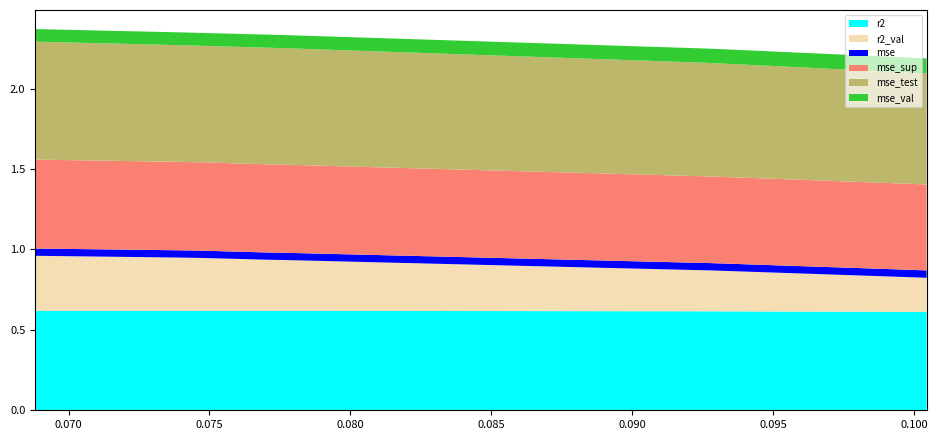

Reading left to right, list all the values displayed in this chart.

r2: 0.6	0.6	0.6	0.6	0.6	0.6	0.6	0.6	0.6	0.6
r2_val: 0.2	0.2	0.2	0.3	0.3	0.3	0.3	0.3	0.3	0.3
mse: 0.0	0.0	0.0	0.0	0.0	0.0	0.0	0.0	0.0	0.0
mse_sup: 0.5	0.5	0.5	0.5	0.5	0.5	0.5	0.5	0.5	0.6
mse_test: 0.7	0.7	0.7	0.7	0.7	0.7	0.7	0.7	0.7	0.7
mse_val: 0.1	0.1	0.1	0.1	0.1	0.1	0.1	0.1	0.1	0.1